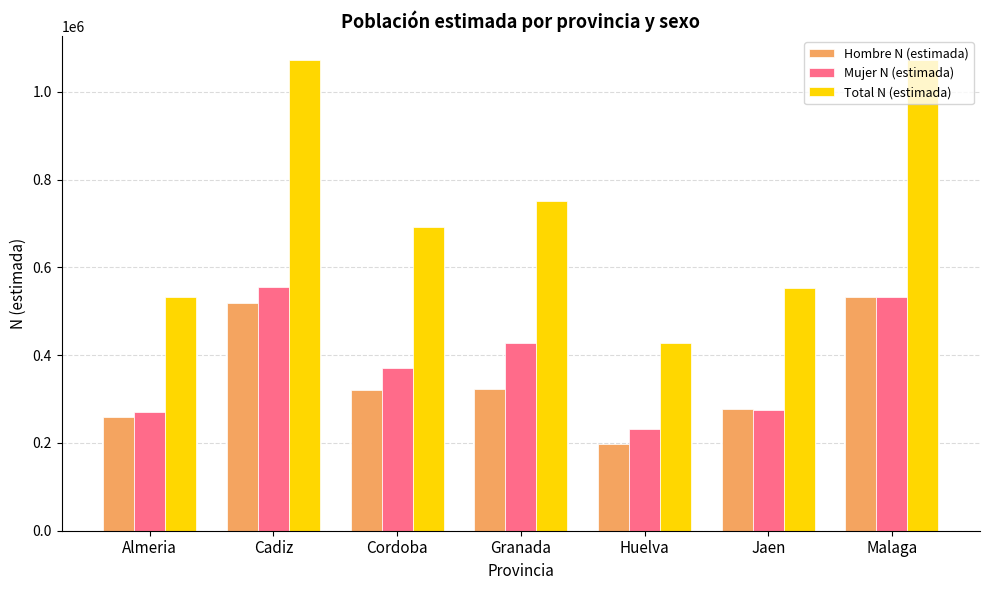

True or false: Hombre N (estimada) has a value of 866705 at Cadiz.

False